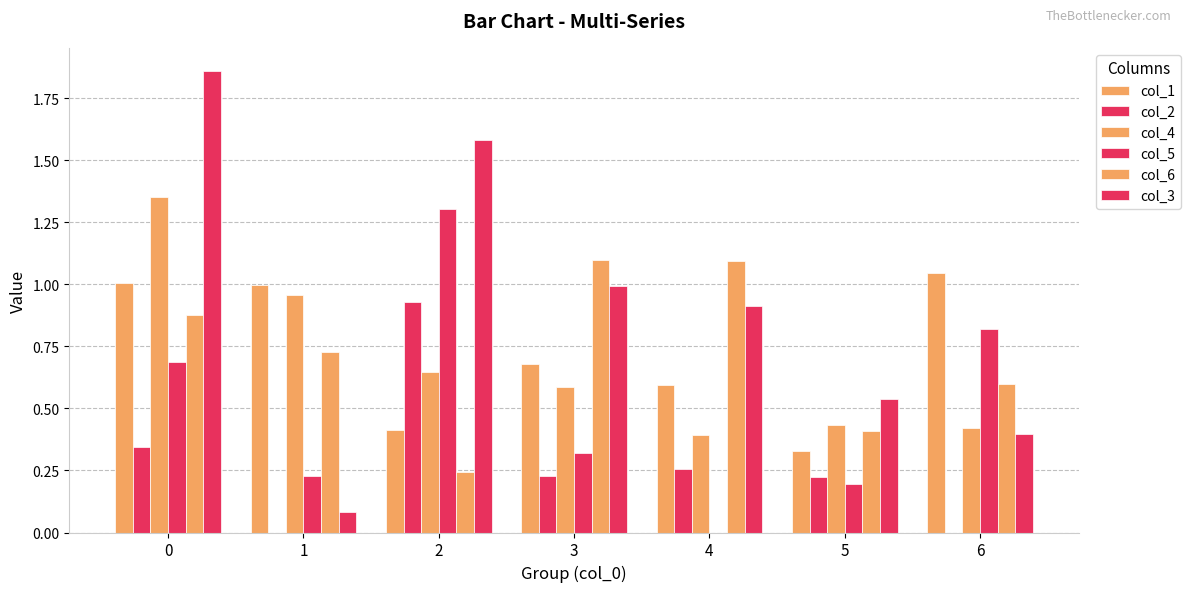

The value of col_2 at 6 is 0.0. True or false?

True